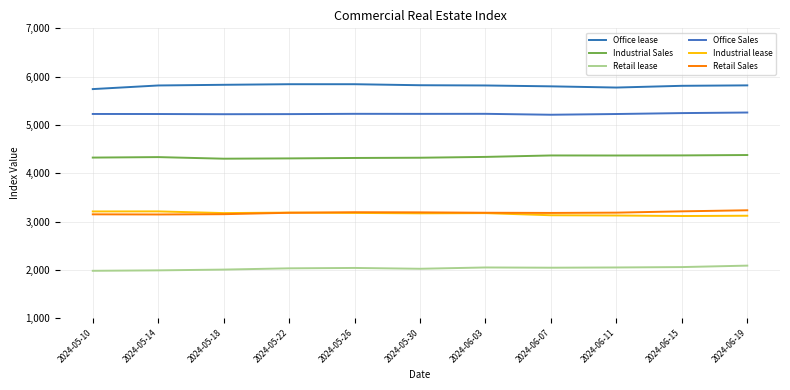

Rank the series at 2024-05-14 from lowest to highest value.

Retail lease, Retail Sales, Industrial lease, Industrial Sales, Office Sales, Office lease